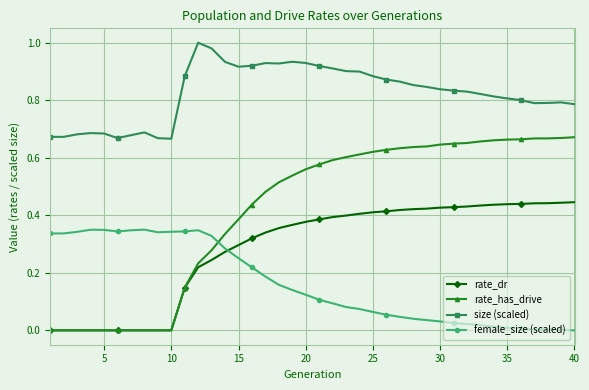

True or false: female_size (scaled) and size (scaled) intersect in this chart.

False